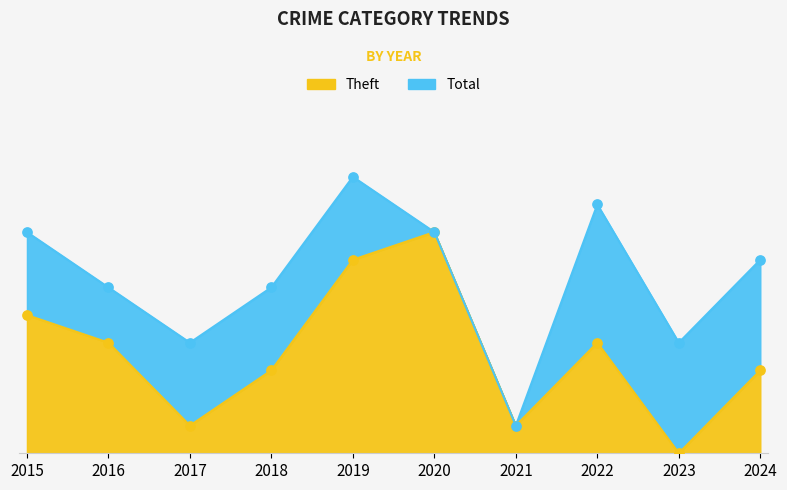

What are all the series names shown in the legend?

Theft, Total